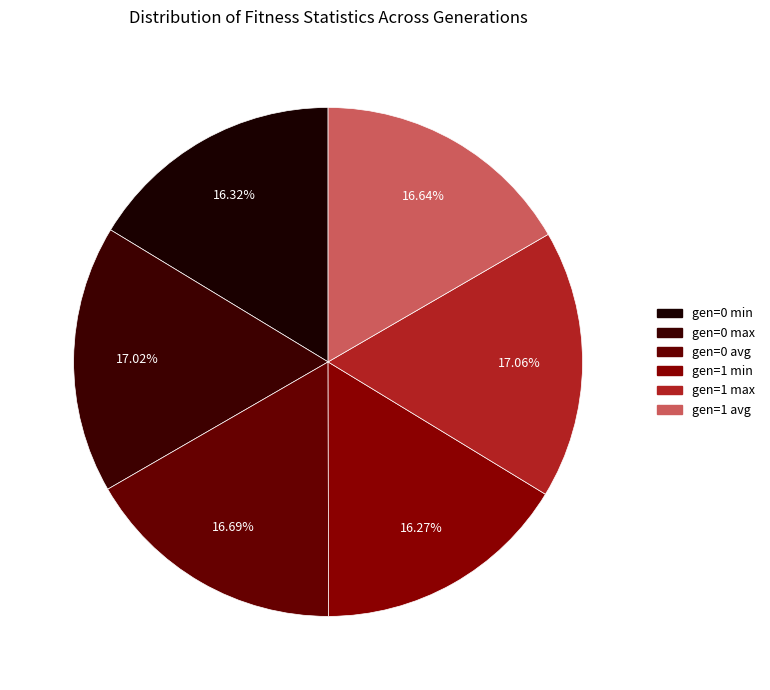

Count the number of slices in the pie.

6